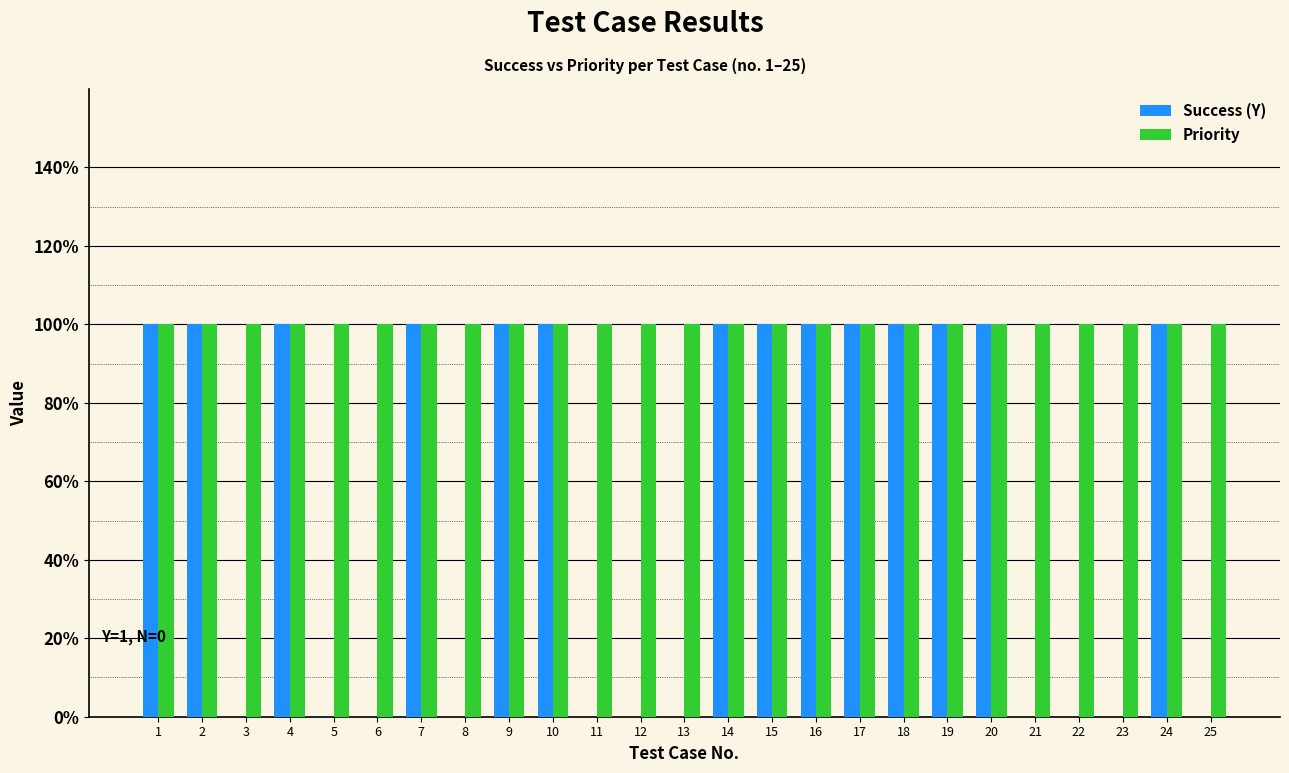

What is the difference between the maximum and minimum values in the Success (Y) series?

1